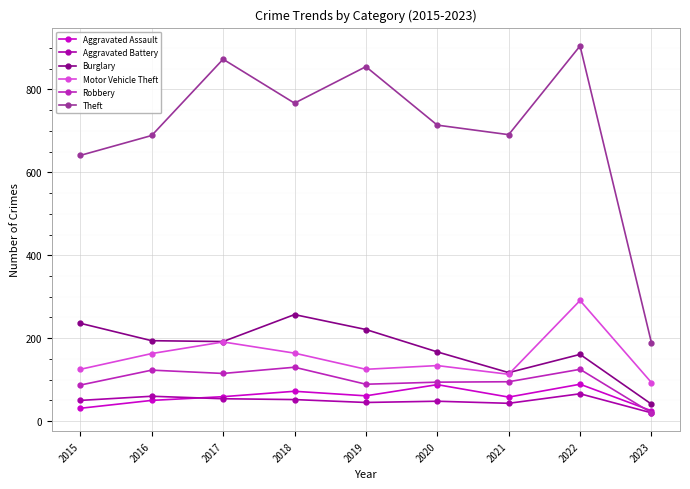

The Motor Vehicle Theft series shows 134 at 2020. True or false?

True